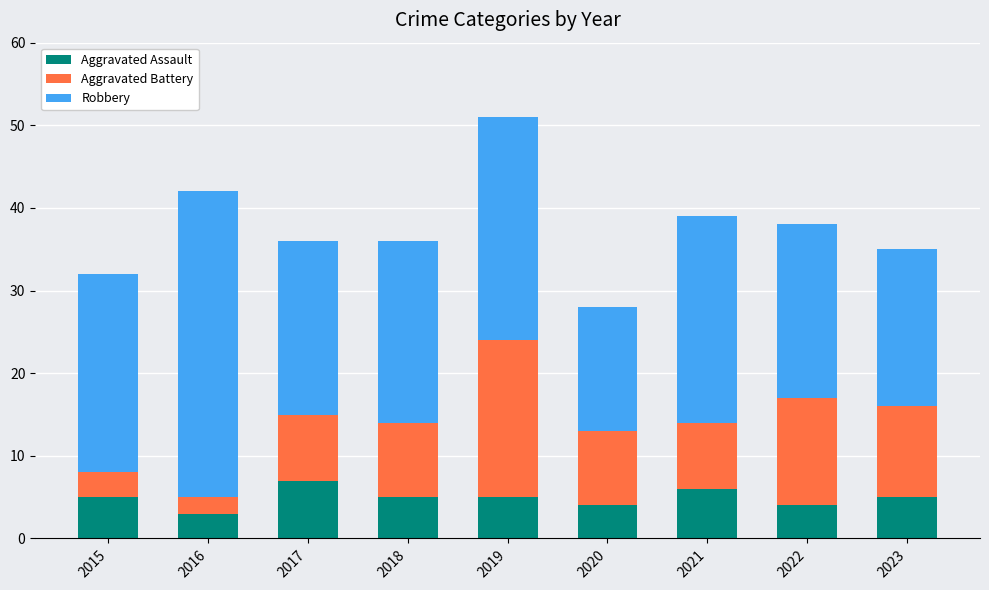

What is the maximum value for Aggravated Assault?

7